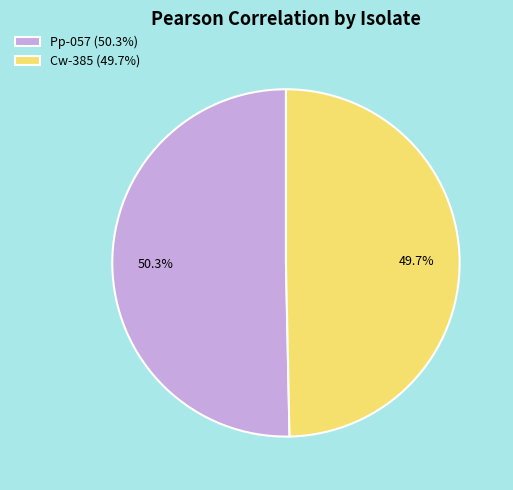

To the nearest percent, what is the difference between the Cw-385 and Pp-057 slice percentages?

1%